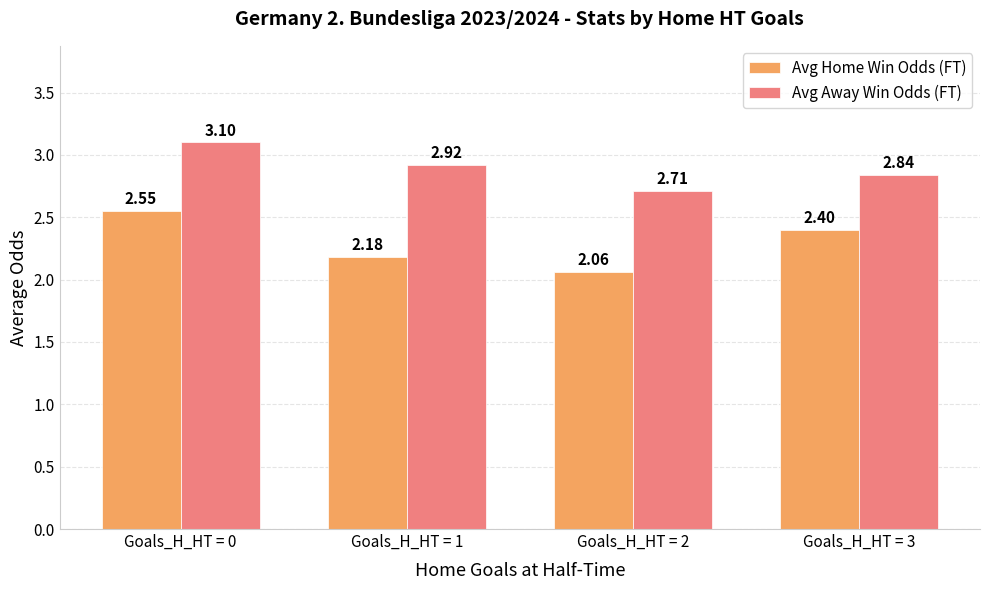

List the series in order of their overall mean, highest first.

Avg Away Win Odds (FT), Avg Home Win Odds (FT)